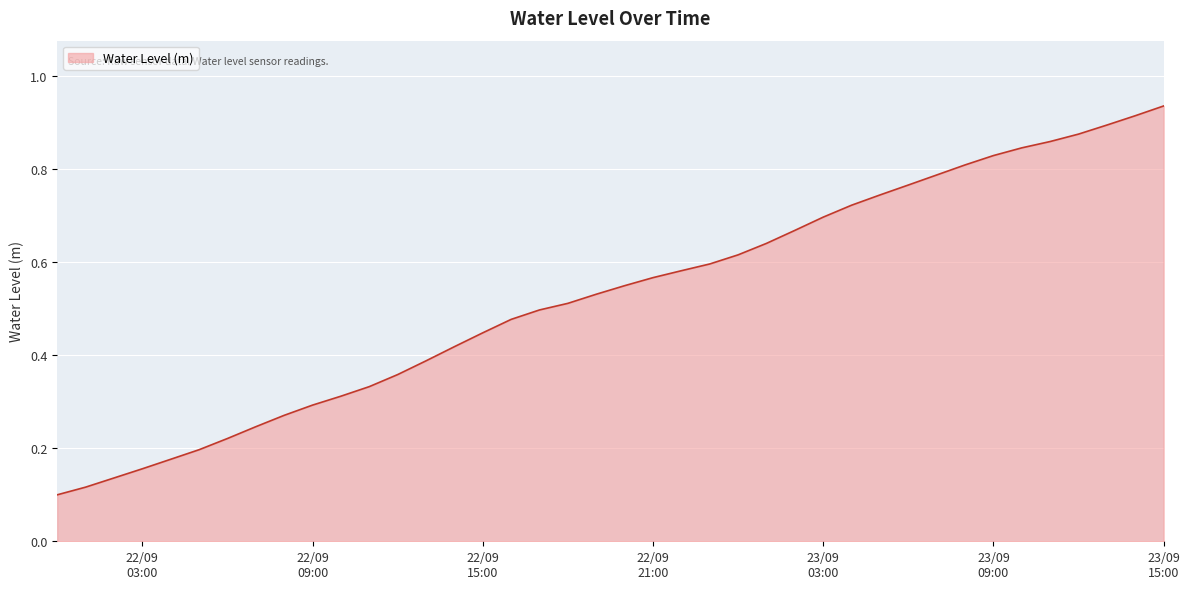

How many lines are shown in the chart?

1